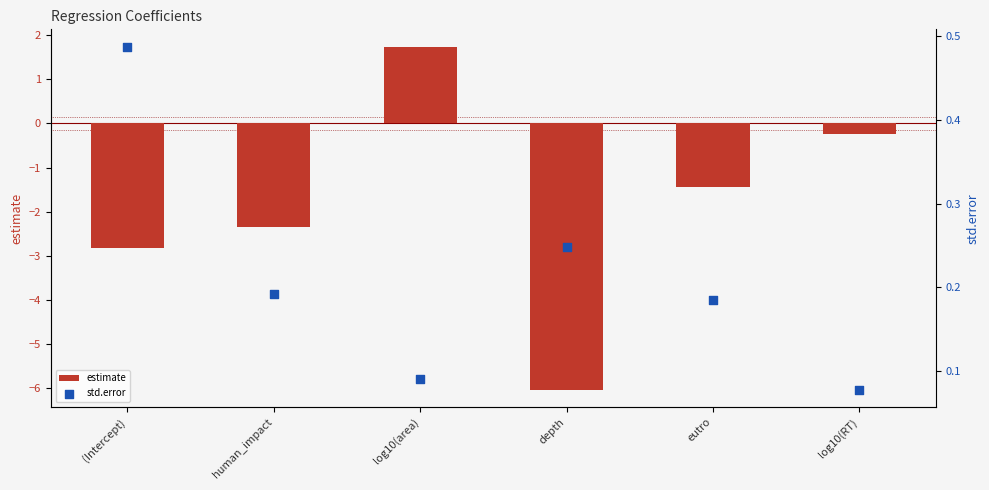

Which series contains the lowest Y value?

estimate